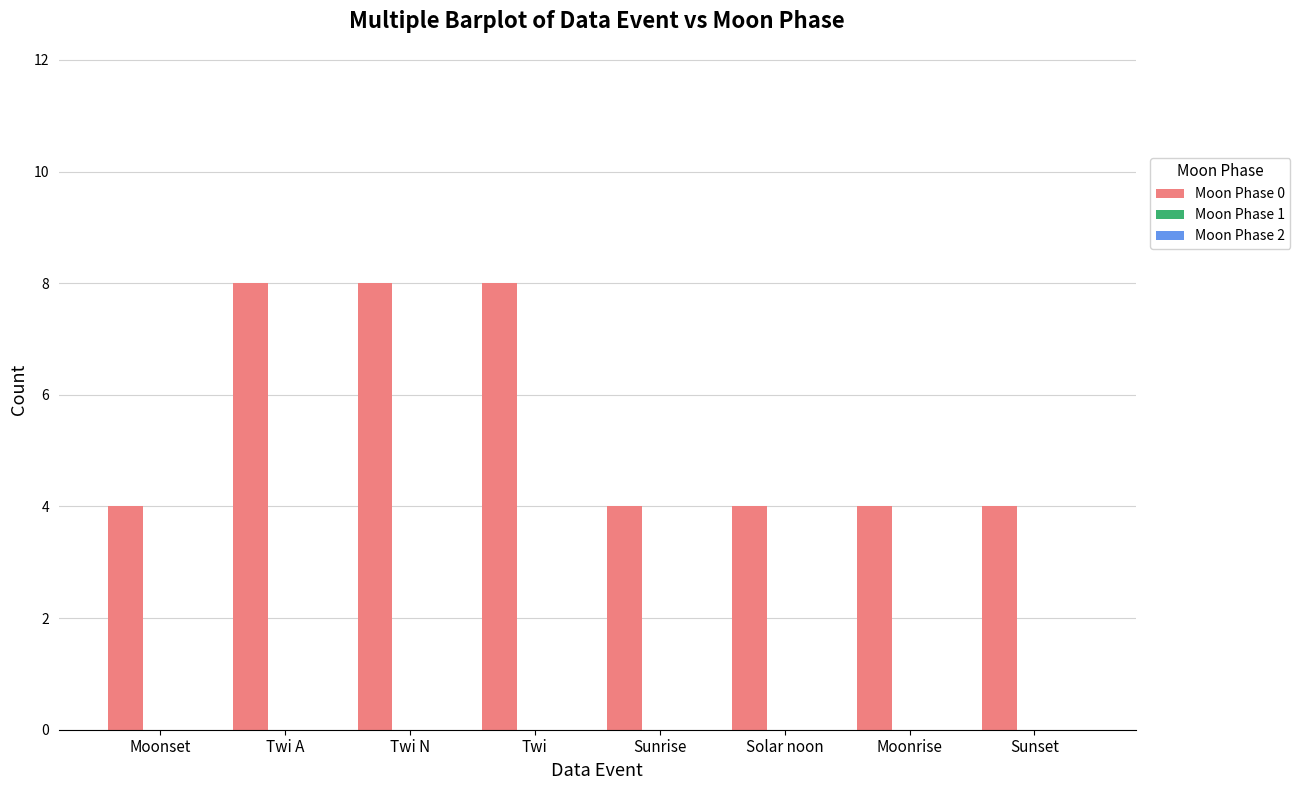

What is the value of the 5th bar from the left?

4